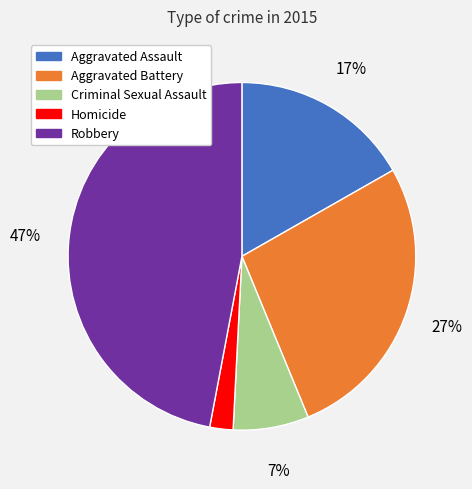

Which slice is the largest?

Robbery